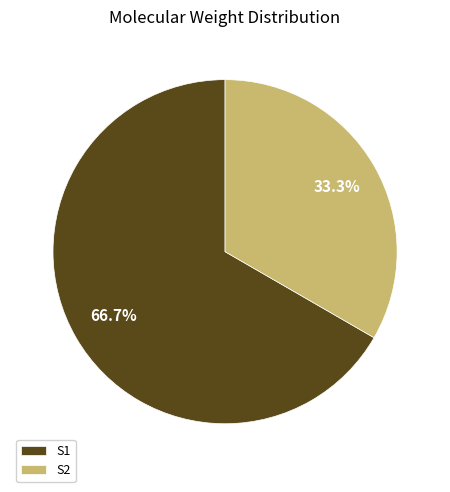

Which category has the smallest portion of the pie?

S2